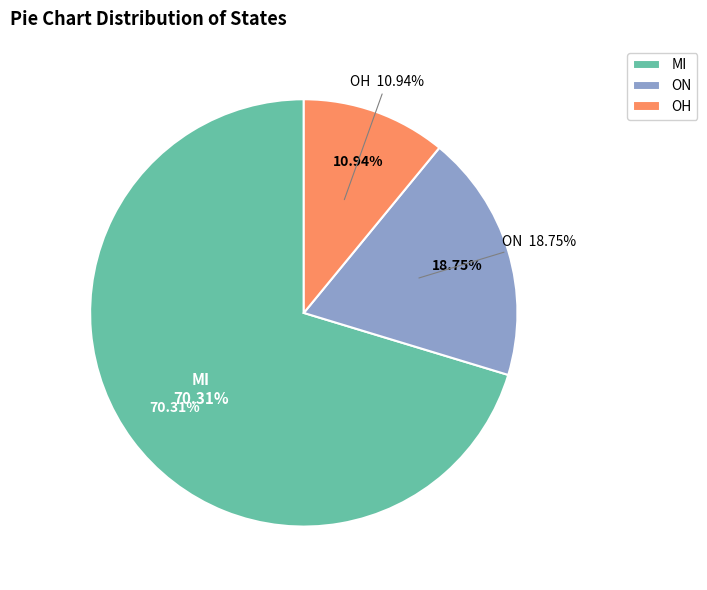

What is the change in value from ON to OH?

-5